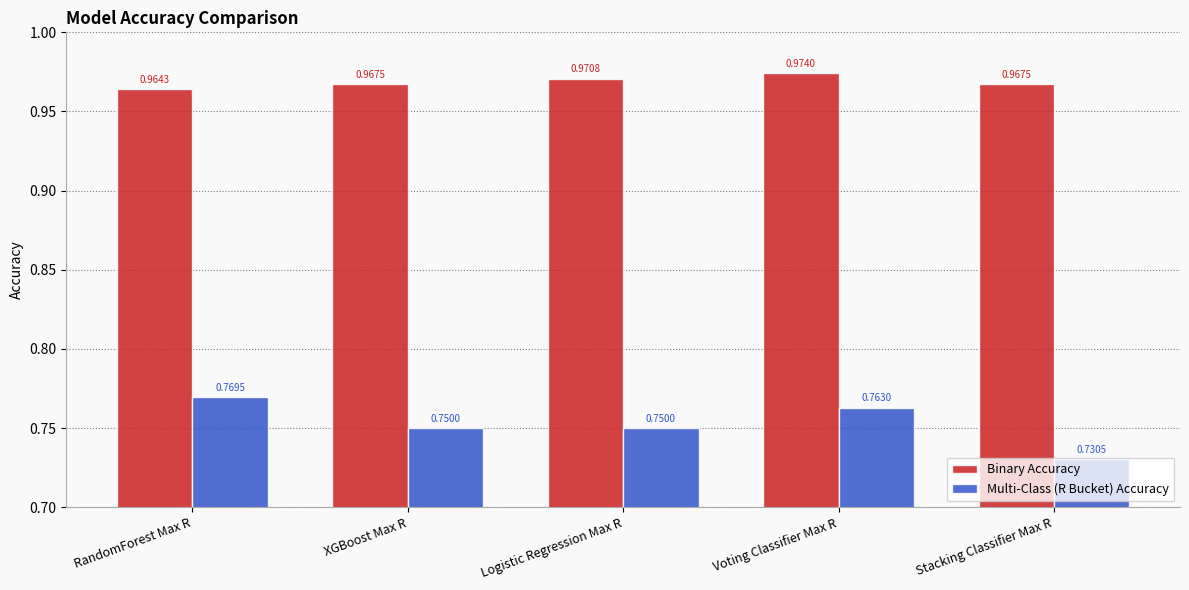

Which label corresponds to the smallest value in the chart?

Stacking Classifier Max R